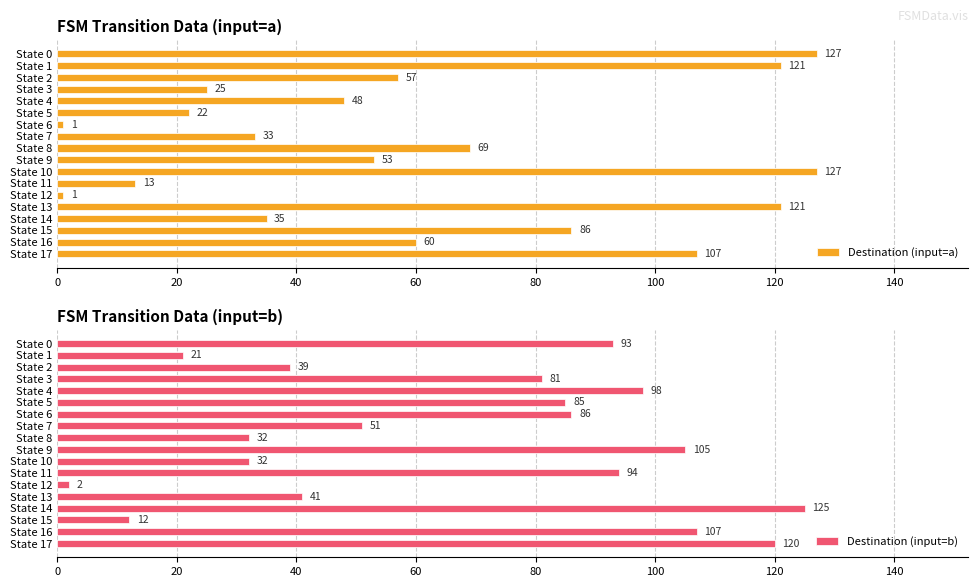

What is the average value of the Destination (input=a) series?

61